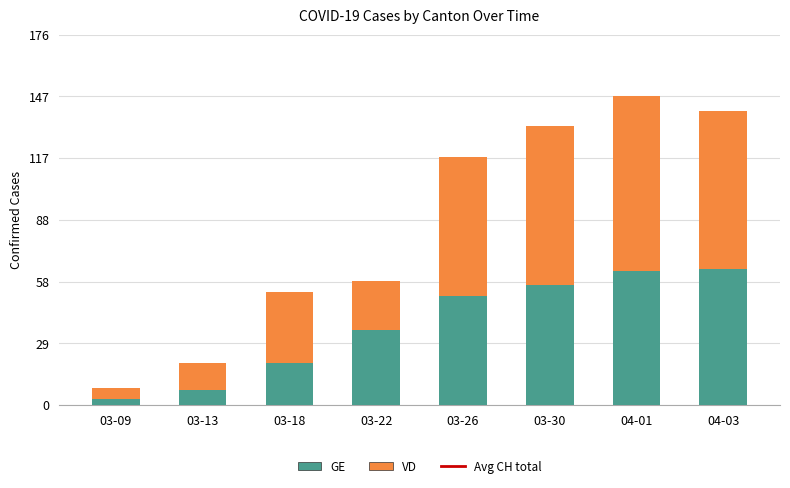

At which category is the sum across all series the highest?

04-01